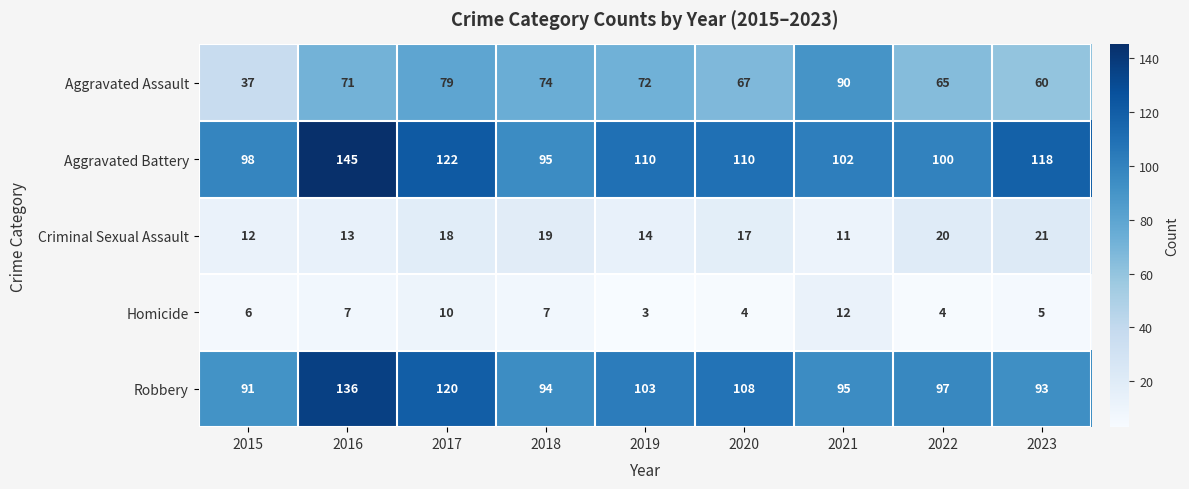

Is it true that Robbery equals 147 at 2019?

False